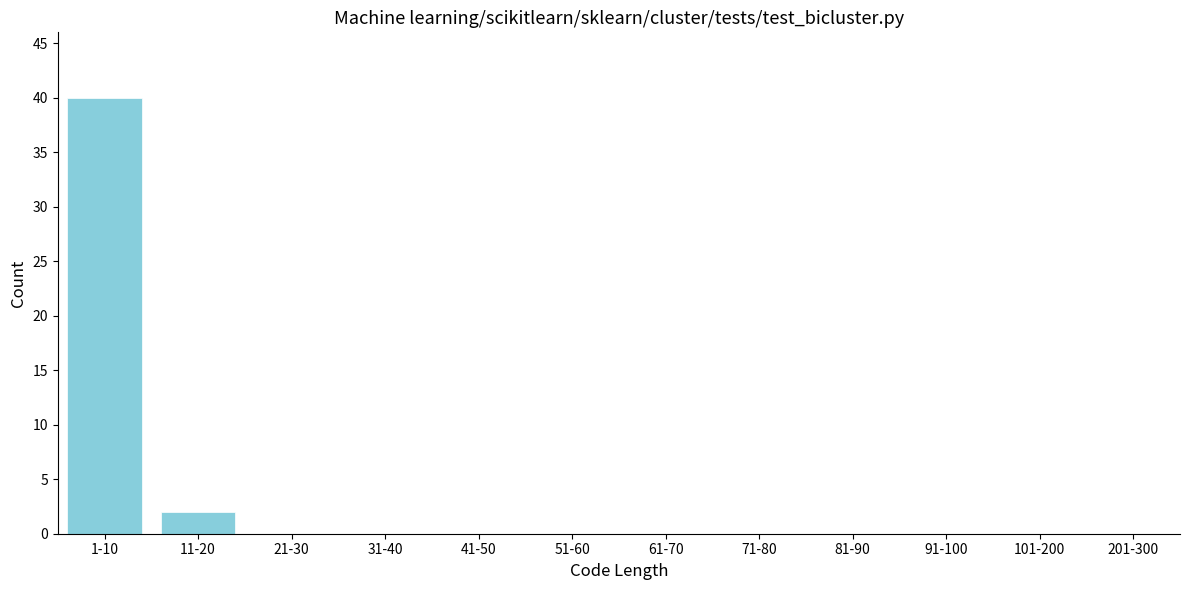

Reading left to right, extract all data points from this chart.

1-10=40	11-20=2	21-30=0	31-40=0	41-50=0	51-60=0	61-70=0	71-80=0	81-90=0	91-100=0	101-200=0	201-300=0